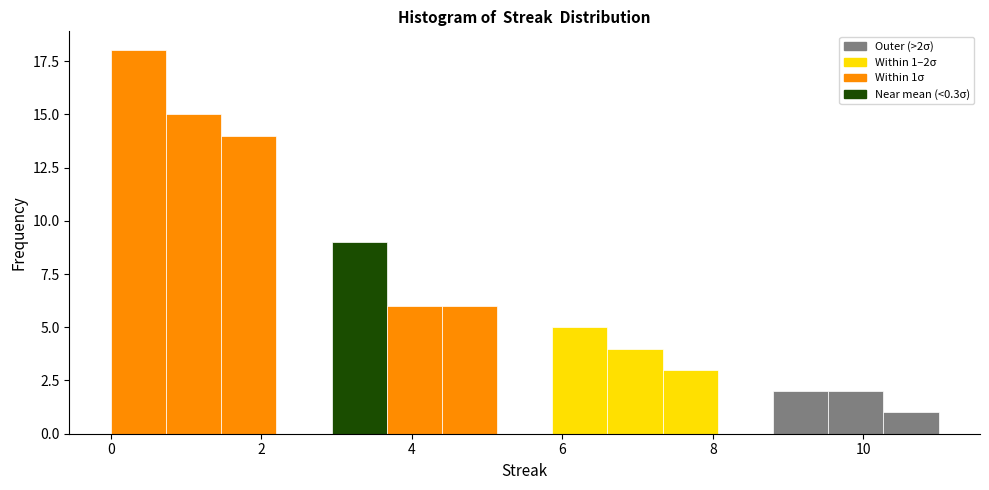

Around what value on the x-axis is the tallest bar? Give the approximate position of its centre, as read against the axis.

0.4